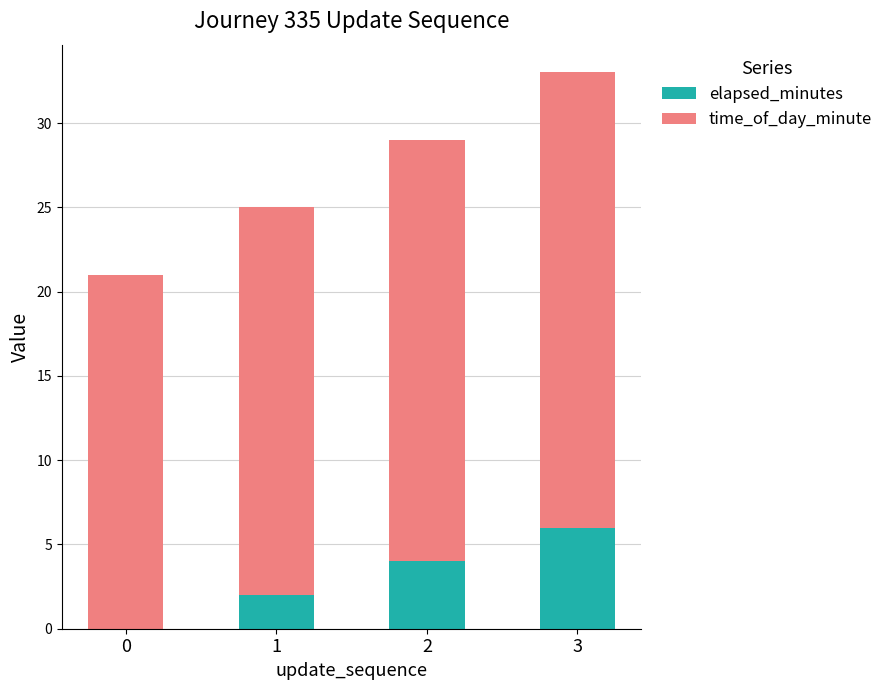

Count the elapsed_minutes values in the range 2 to 6.

3